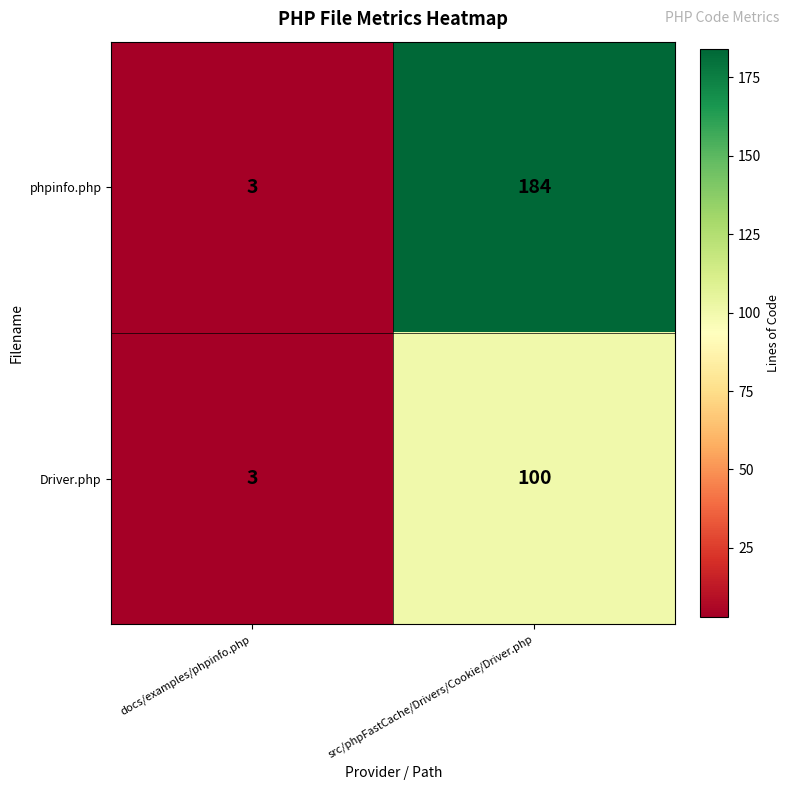

Which label corresponds to the smallest value in the chart?

docs/examples/phpinfo.php